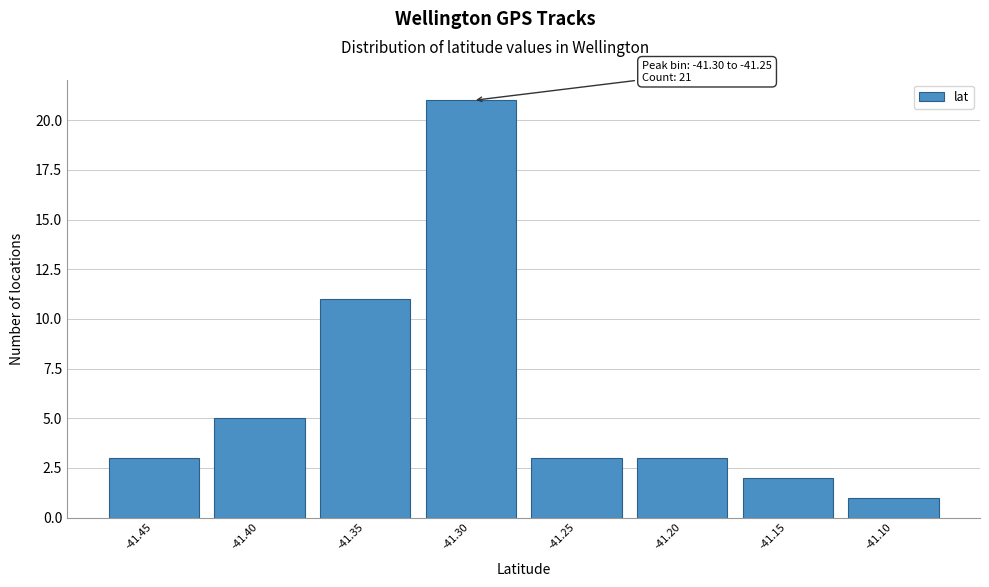

Reading right to left, what are all the values shown in this chart?

1	2	3	3	21	11	5	3